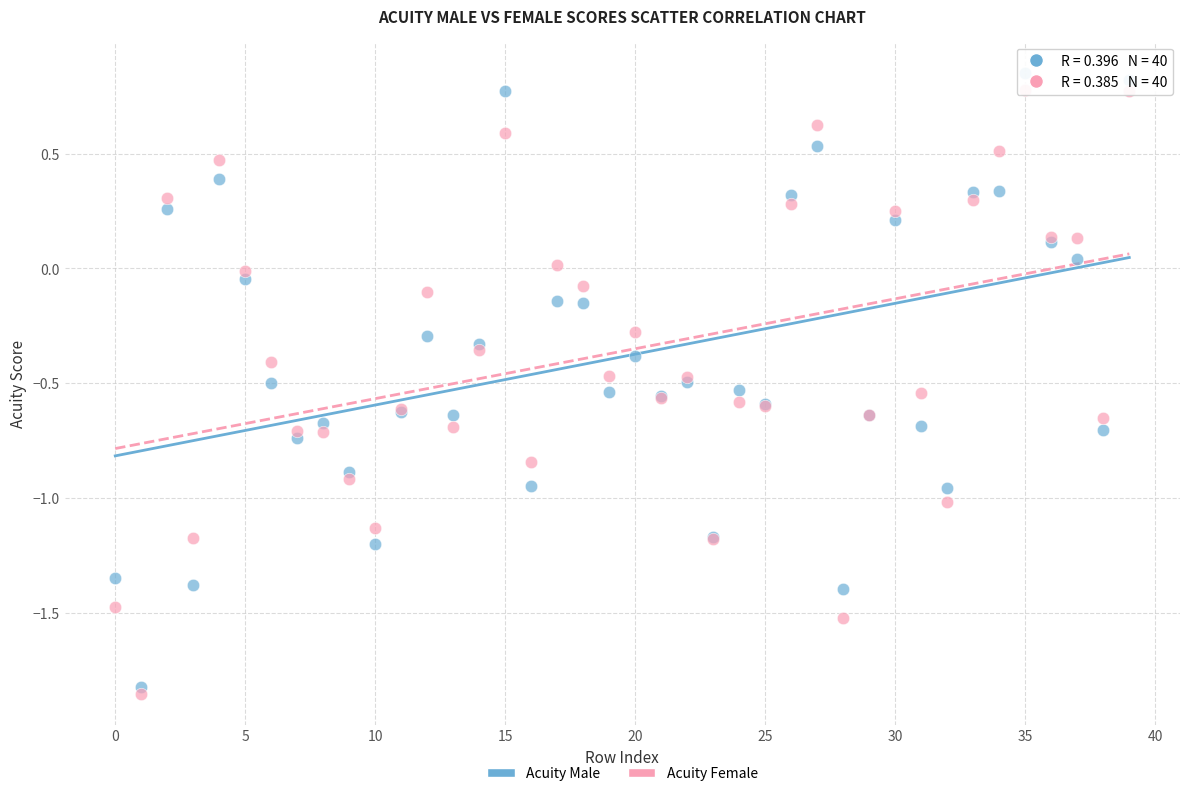

Which series has the largest Y range (max minus min)?

Acuity Male